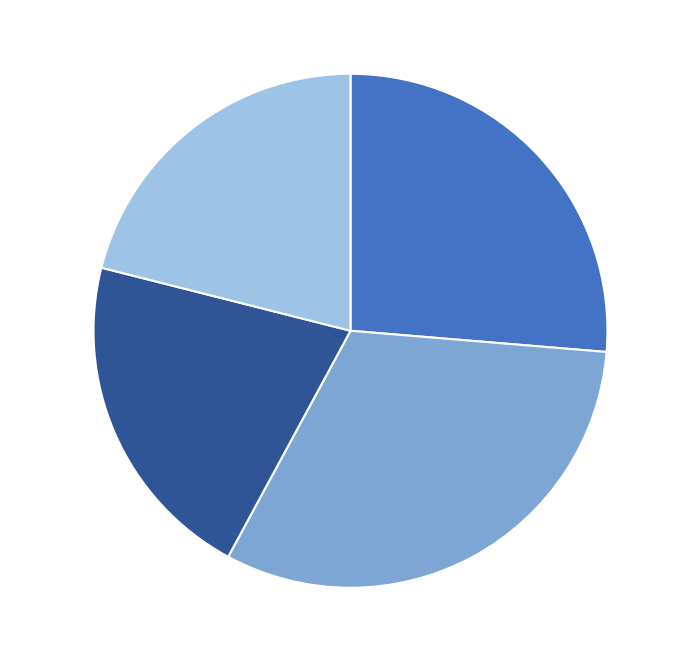

What is the largest slice in the pie chart?

Faction 2